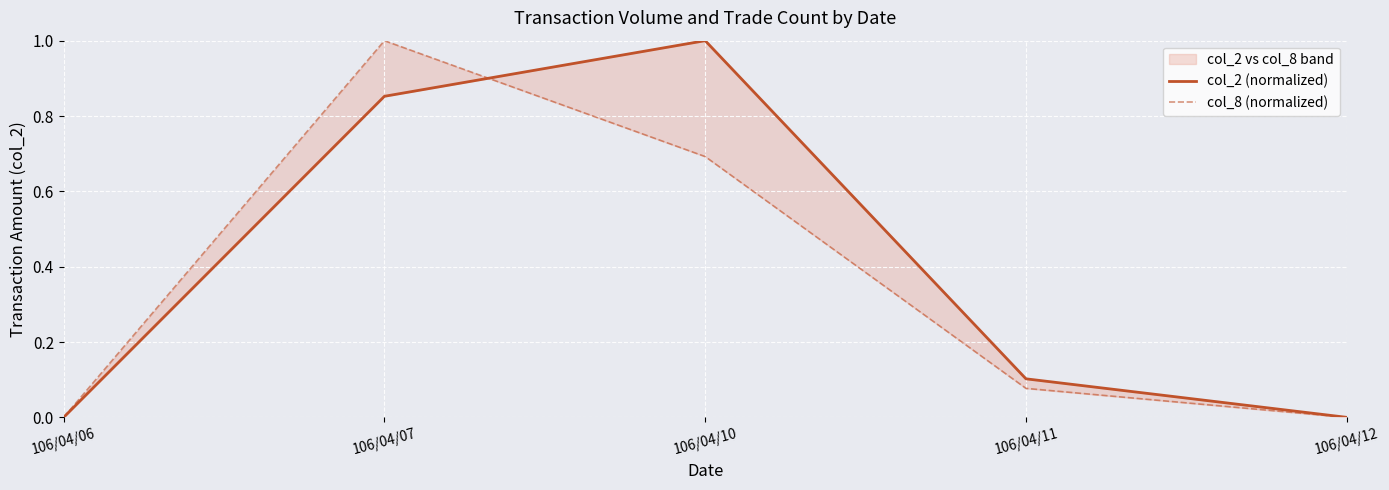

At which category does col_8 (normalized) reach its first local peak?

106/04/07